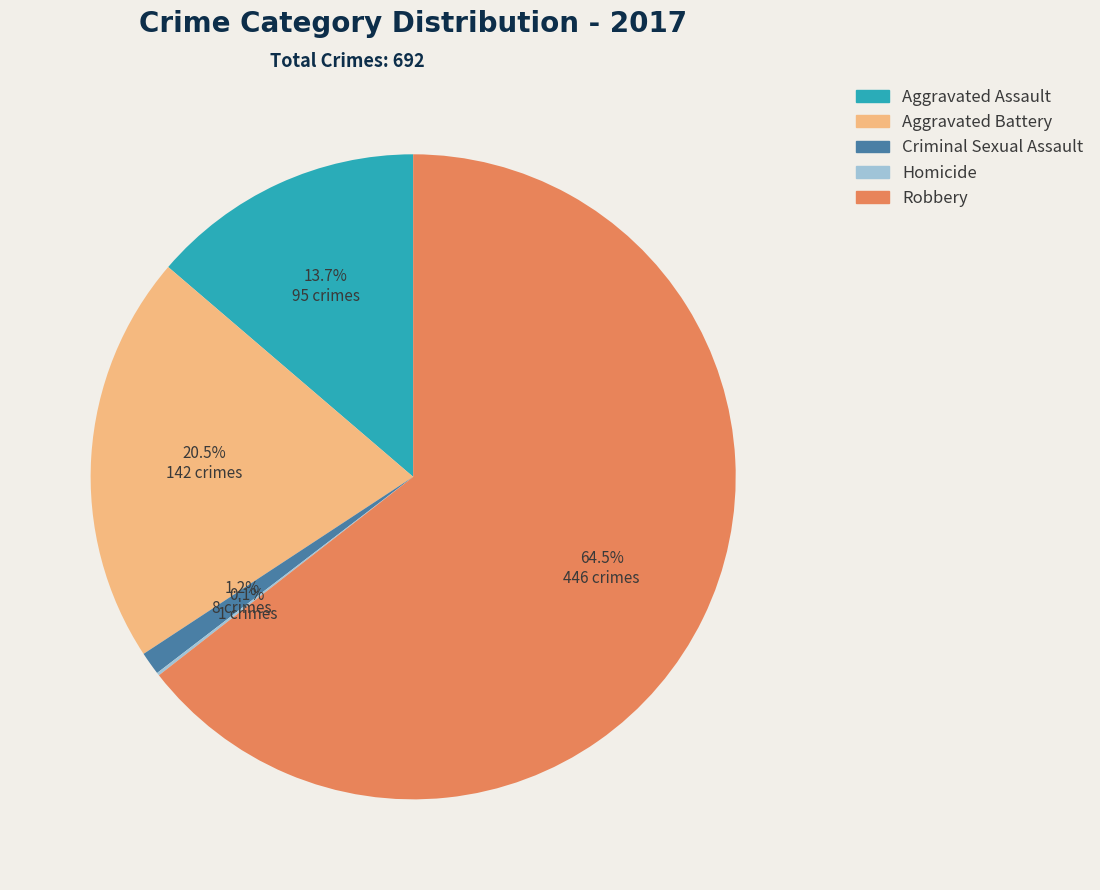

Which slice is the largest?

Robbery